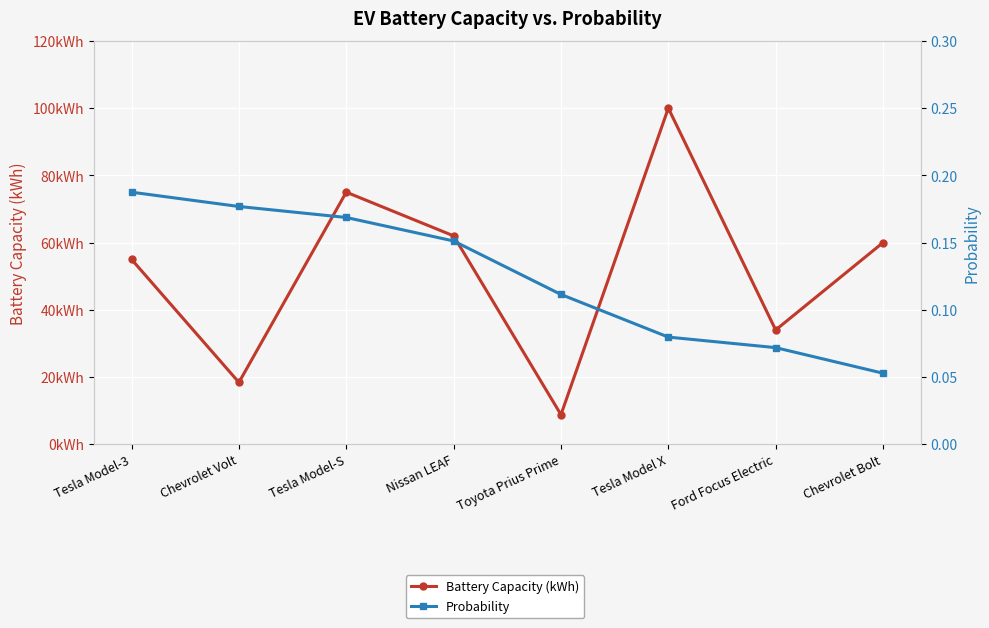

Where does the Battery Capacity (kWh) series first go above 60?

Tesla Model-S